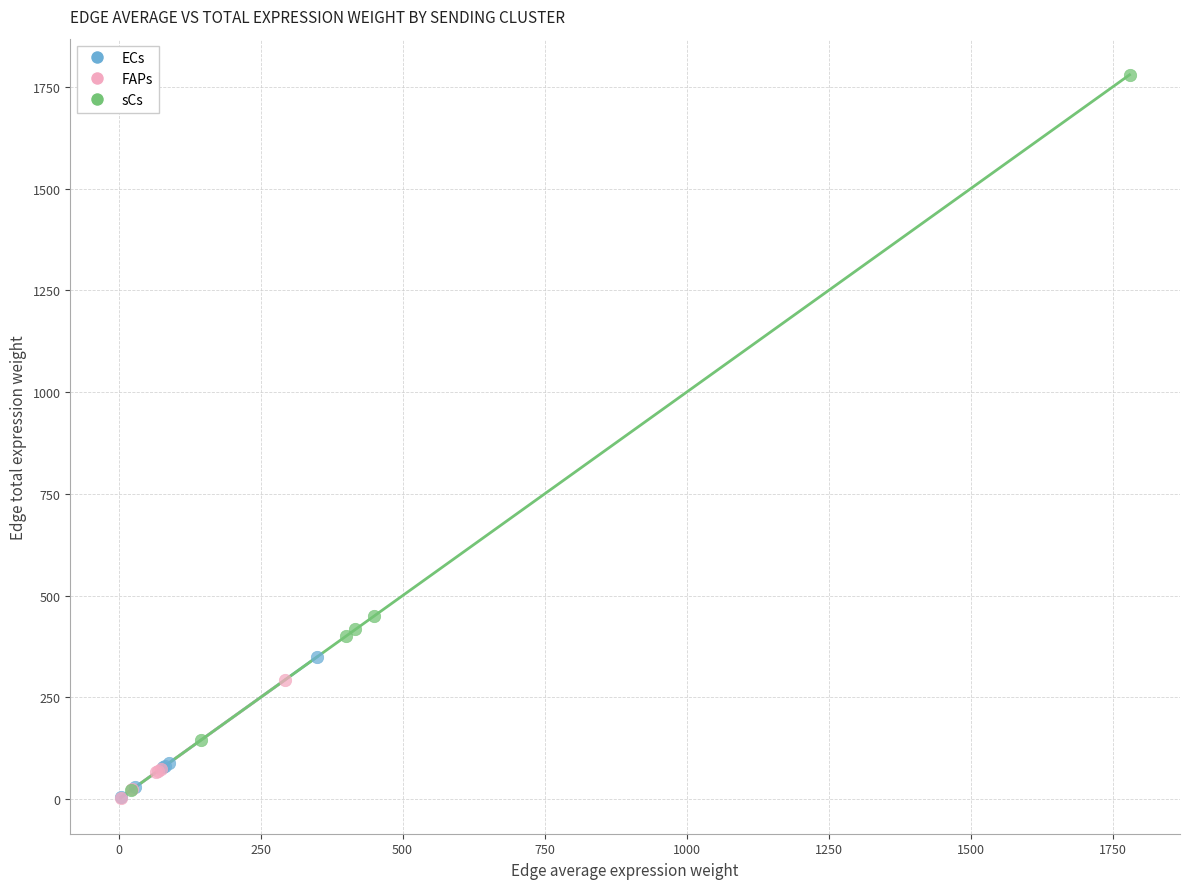

Which series contains the highest Y value?

sCs